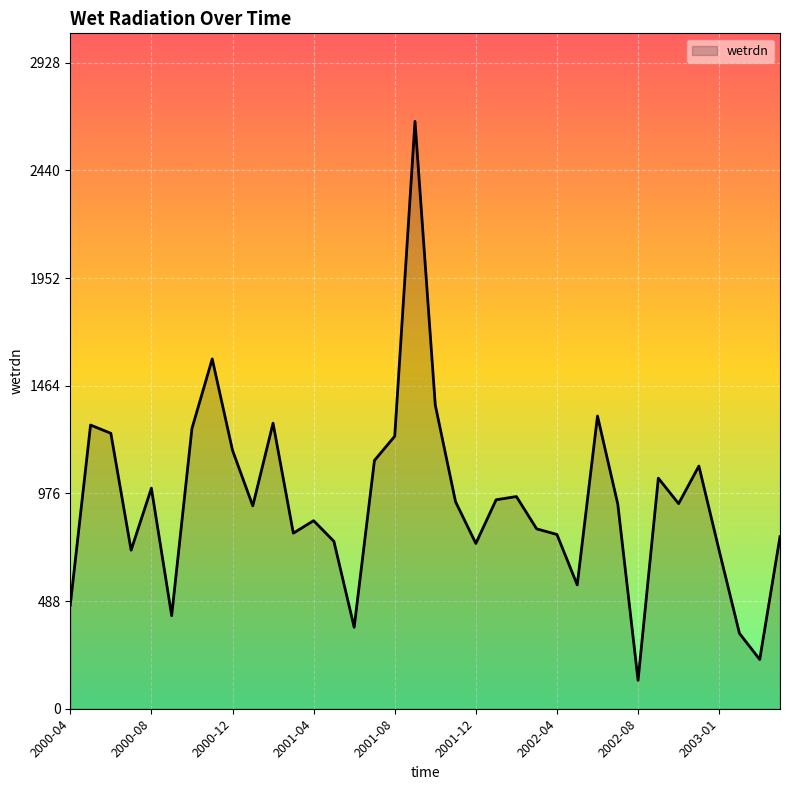

What is the minimum value shown in the chart?

128.8